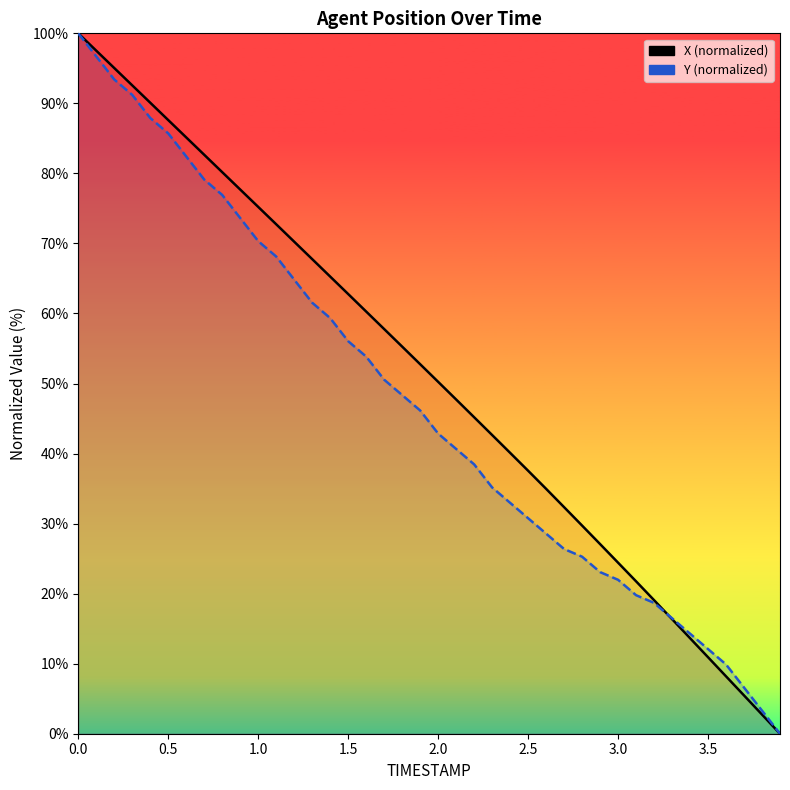

Reading left to right, transcribe all the data shown in this chart.

X (norm): 100.0	97.5	95.0	92.6	90.1	87.6	85.1	82.7	80.2	77.7	75.2	72.7	70.3	67.8	65.3	62.8	60.3	57.8	55.3	52.8	50.2	47.7	45.2	42.7	40.1	37.6	35.0	32.3	29.7	27.1	24.4	21.8	19.1	16.4	13.6	10.9	8.2	5.5	2.7	0.0
Y (norm): 100.0	96.7	93.4	91.2	87.9	85.7	82.4	79.1	76.9	73.6	70.3	68.1	64.8	61.5	59.3	56.0	53.8	50.5	48.4	46.2	42.9	40.7	38.5	35.2	33.0	30.8	28.6	26.4	25.3	23.1	22.0	19.8	18.7	16.5	14.3	12.1	9.9	6.6	3.3	0.0